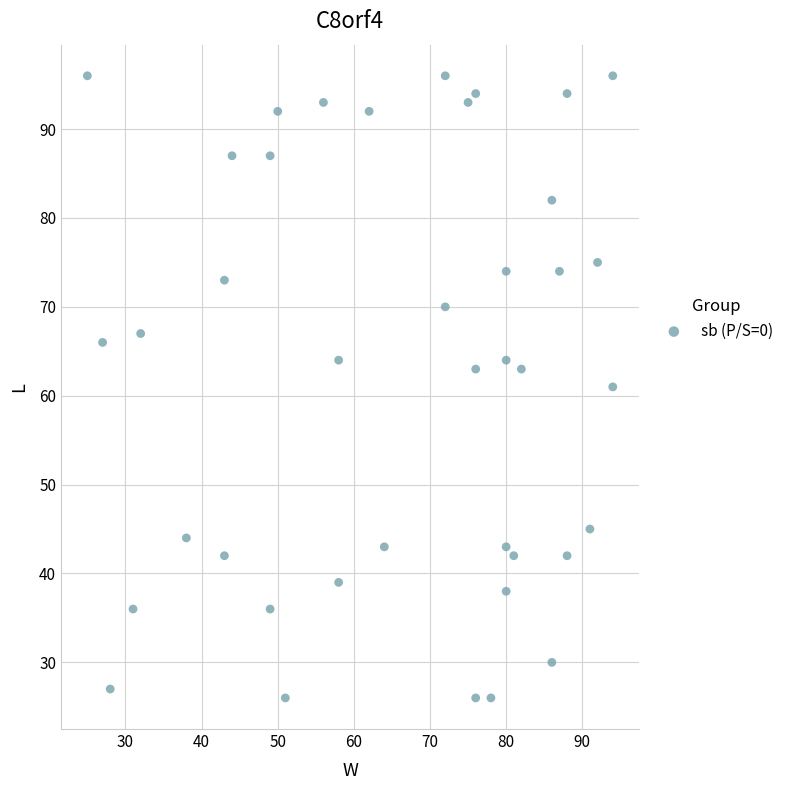

What is the range of Y values (max minus min)?

70